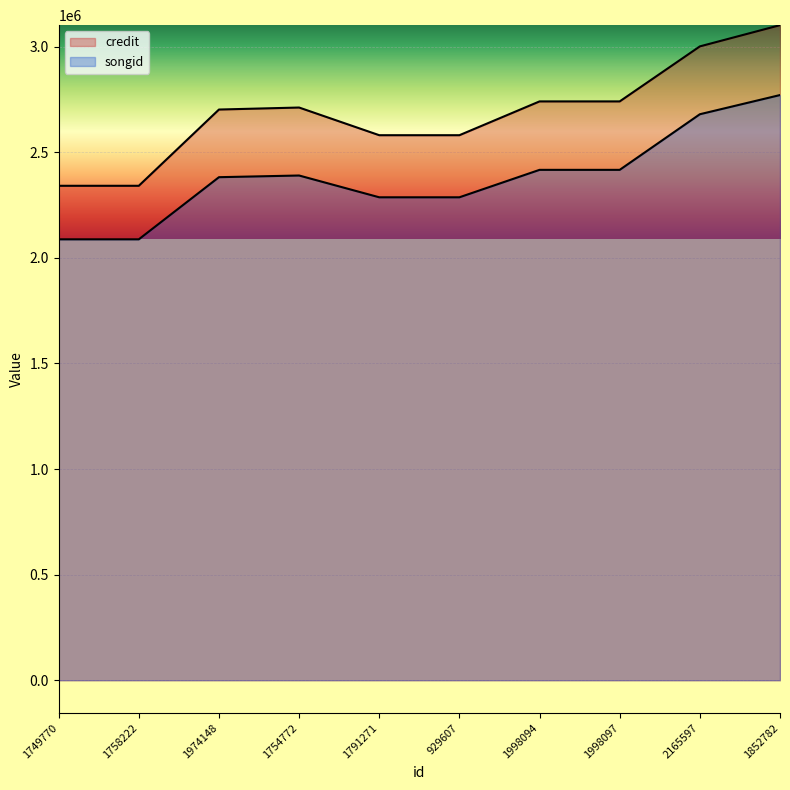

At which category is the sum across all series the highest?

1852782